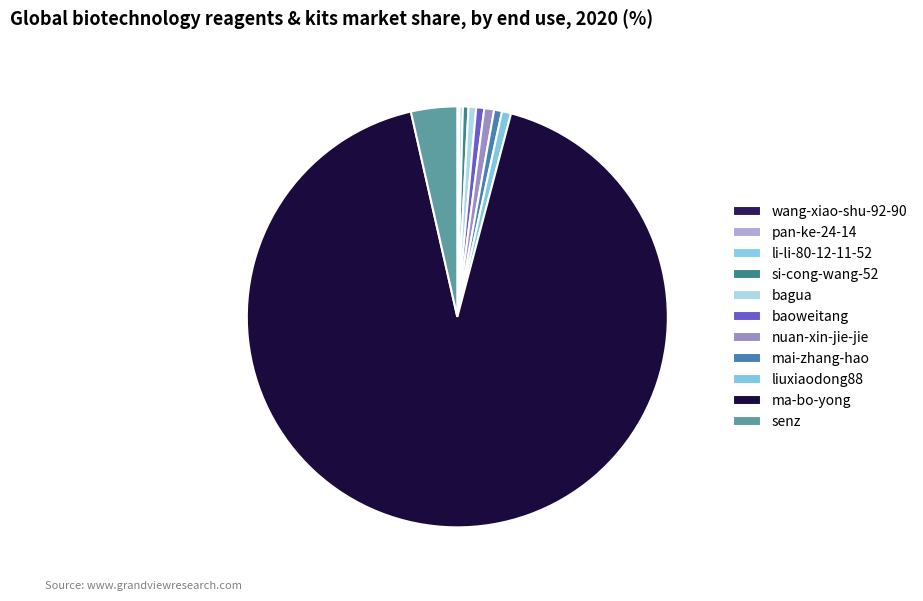

Rank the categories by value from highest to lowest.

ma-bo-yong, senz, nuan-xin-jie-jie, liuxiaodong88, baoweitang, mai-zhang-hao, bagua, si-cong-wang-52, li-li-80-12-11-52, pan-ke-24-14, wang-xiao-shu-92-90